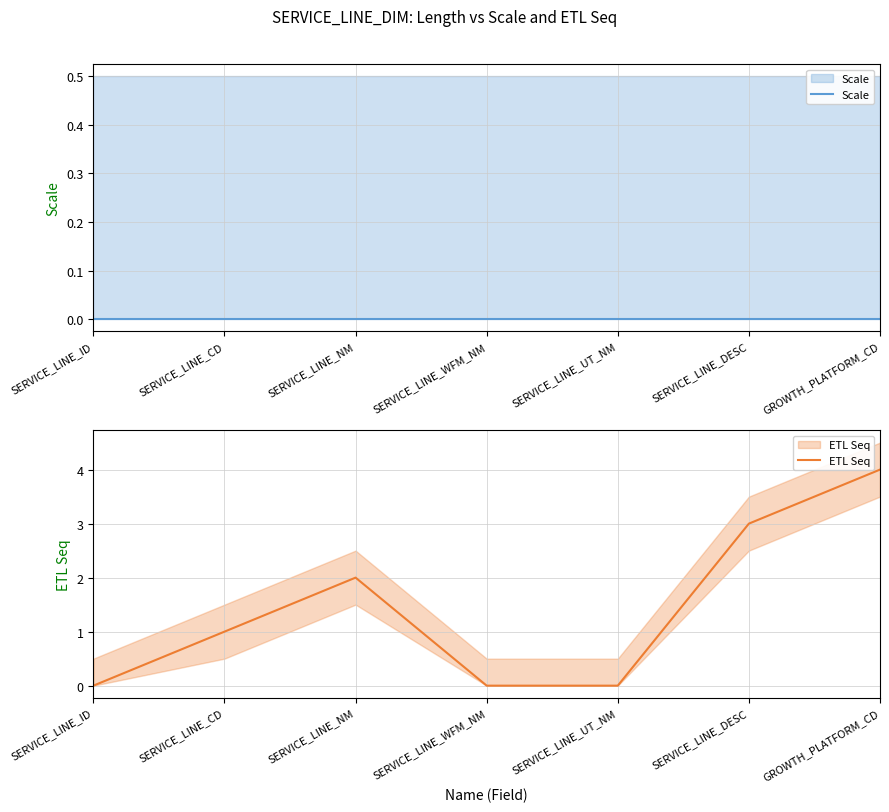

Which label corresponds to the smallest value in the chart?

SERVICE_LINE_ID